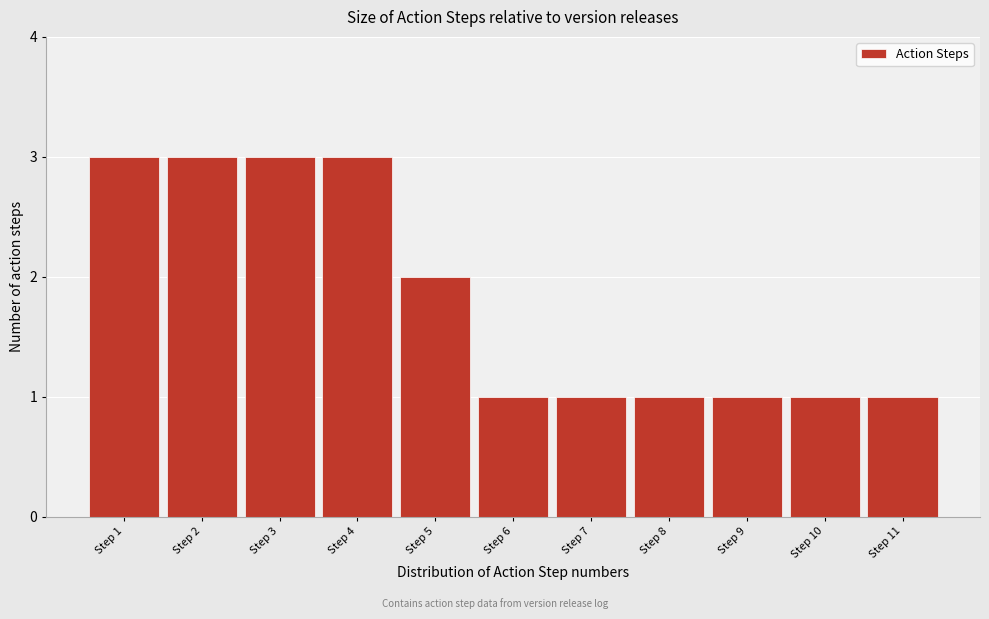

What is the height of the bar covering 7.5 to 8.5 on the x-axis? The values are not printed on the chart, so give them approximately, as read against the axis.

1